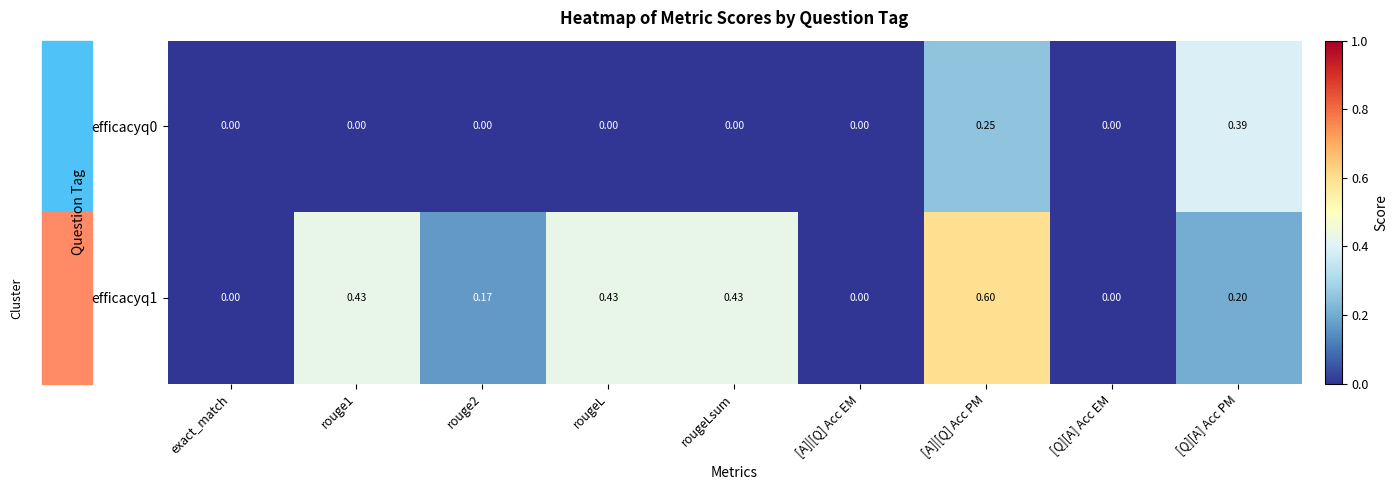

Which series has the largest range (max minus min)?

efficacyq1